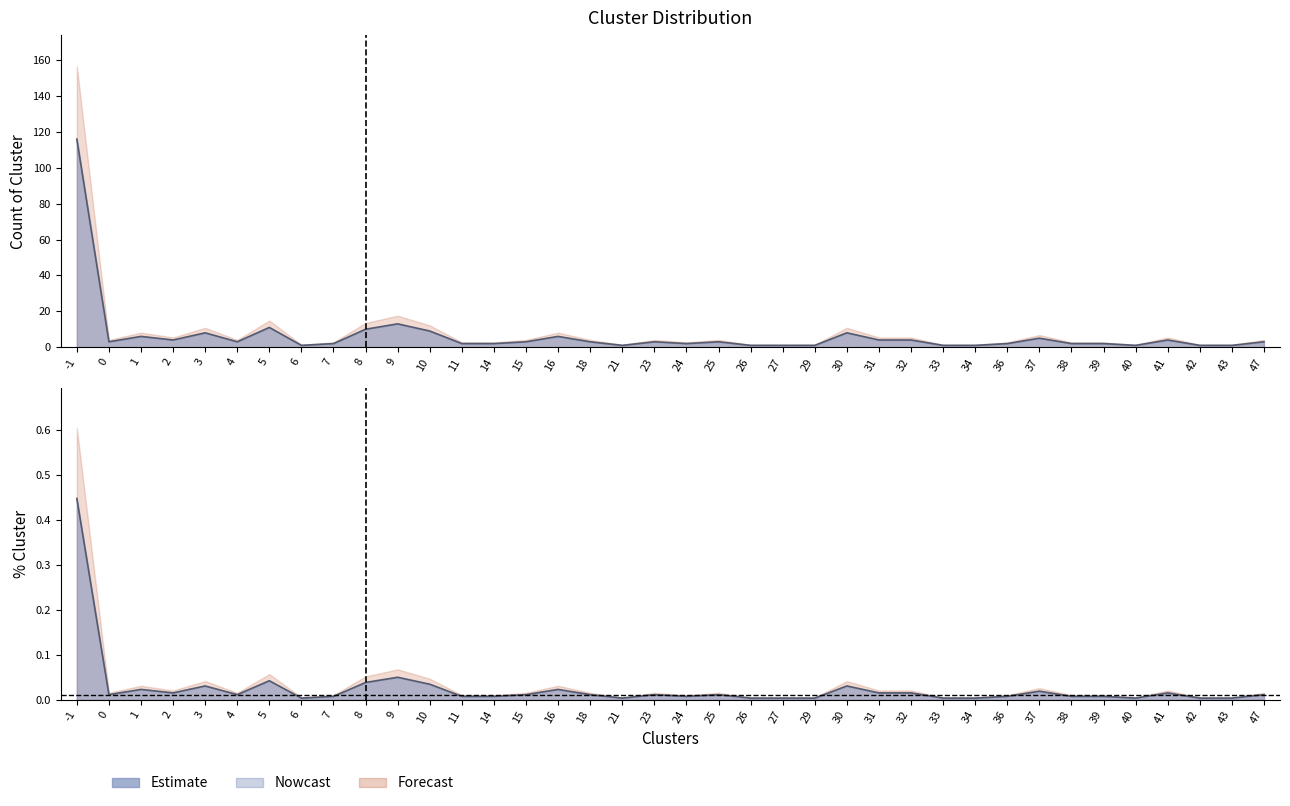

What is the maximum value shown in the chart?

0.4